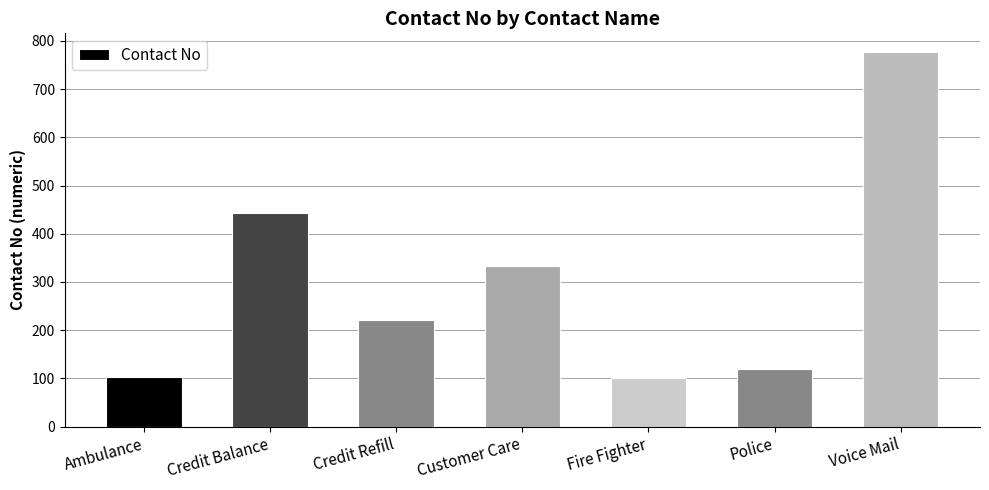

What is the sum of all values?

2098